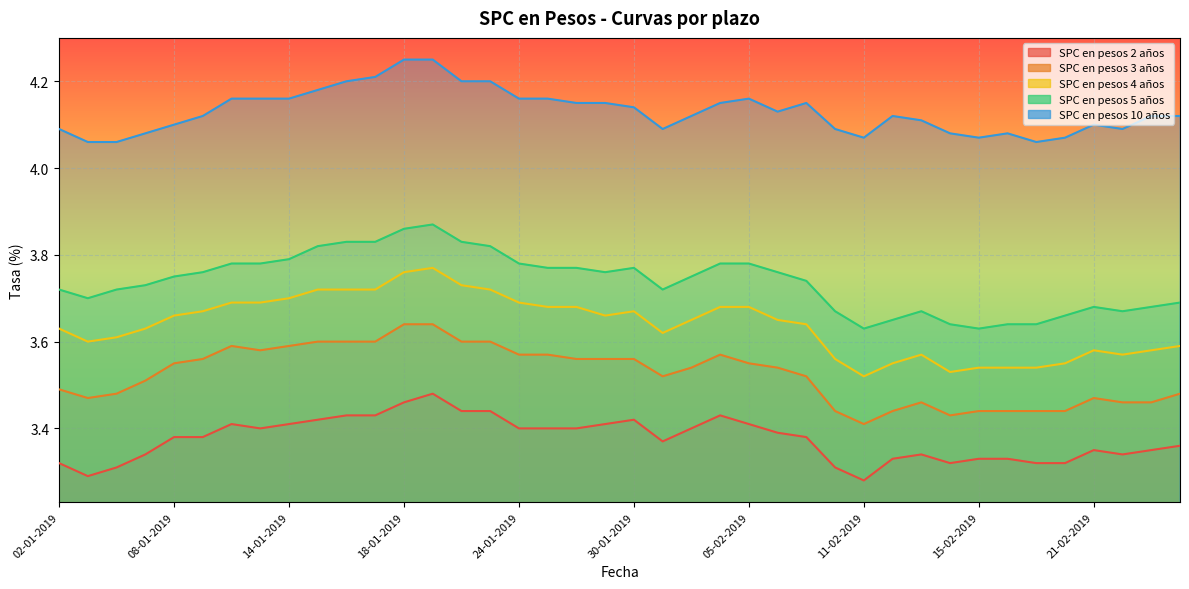

Which series has the largest total across all categories?

SPC en pesos 10 años